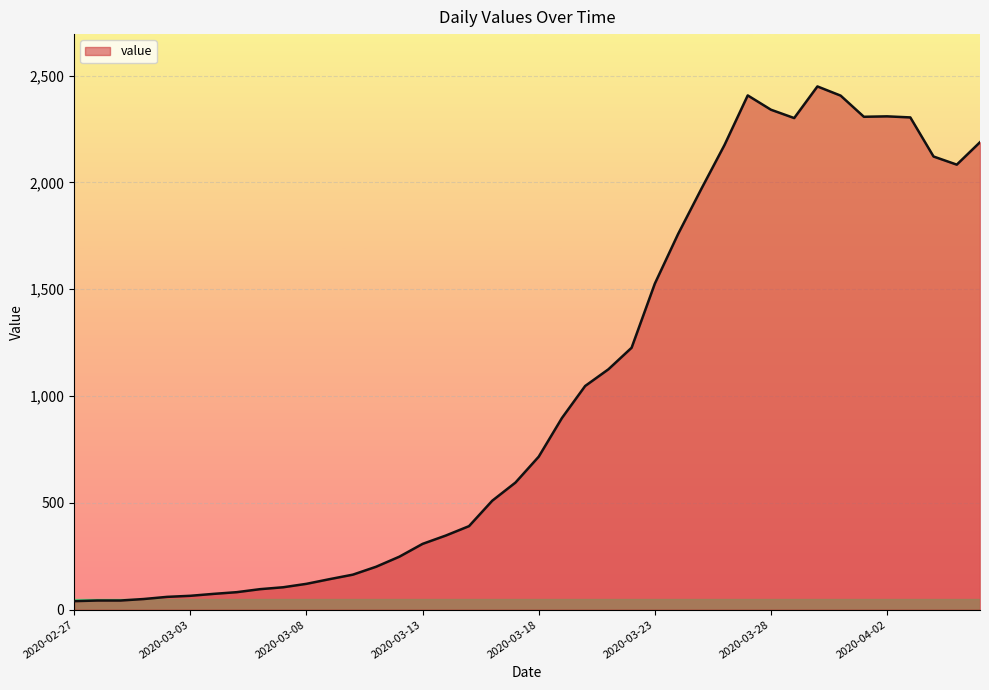

What is the maximum value shown in the chart?

2449